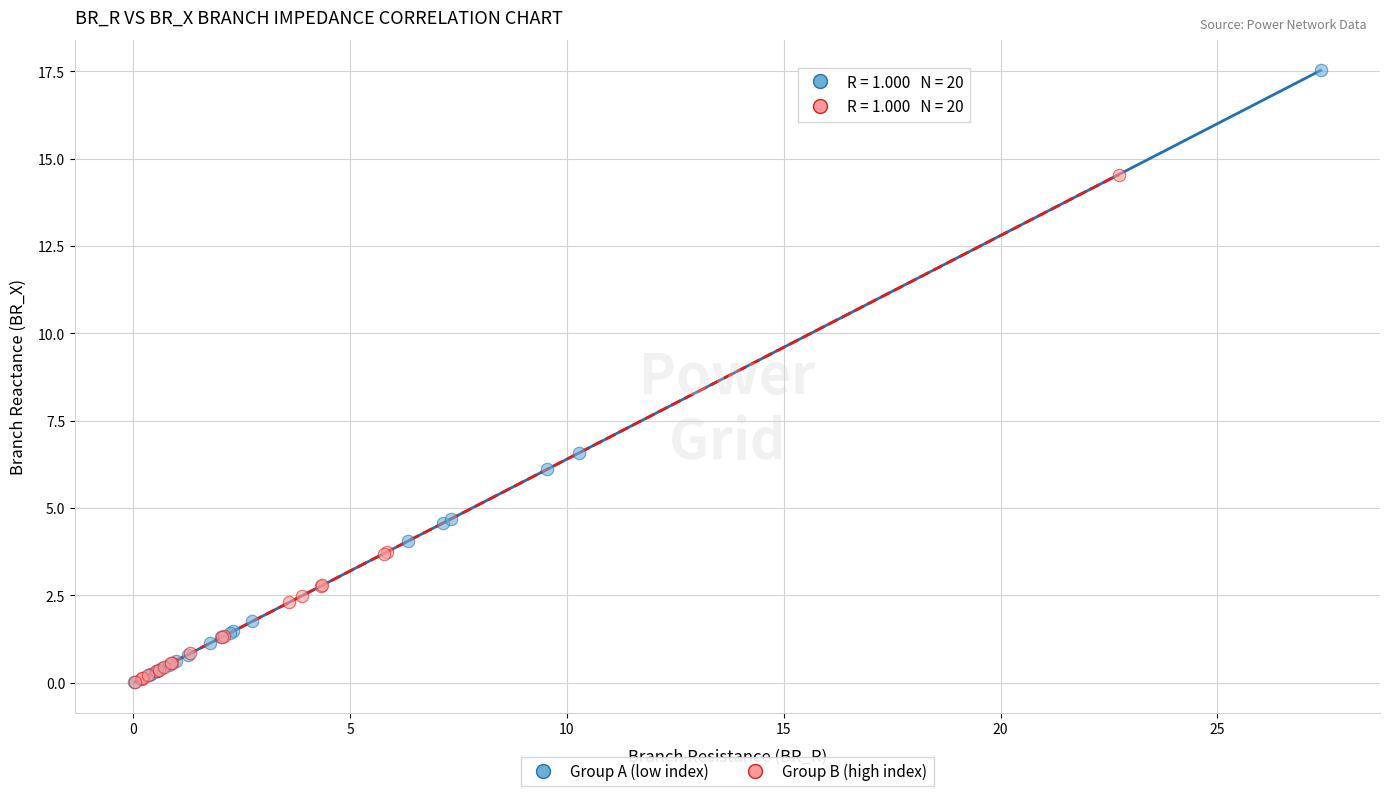

Which series has the widest spread of Y values?

Group A (low index)